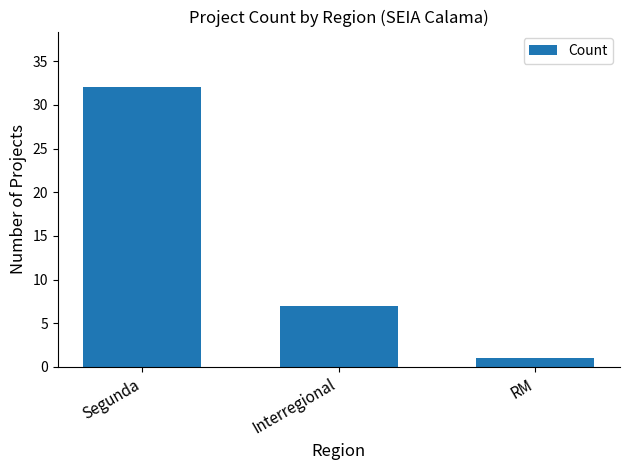

Which has a higher value, RM or Interregional?

Interregional